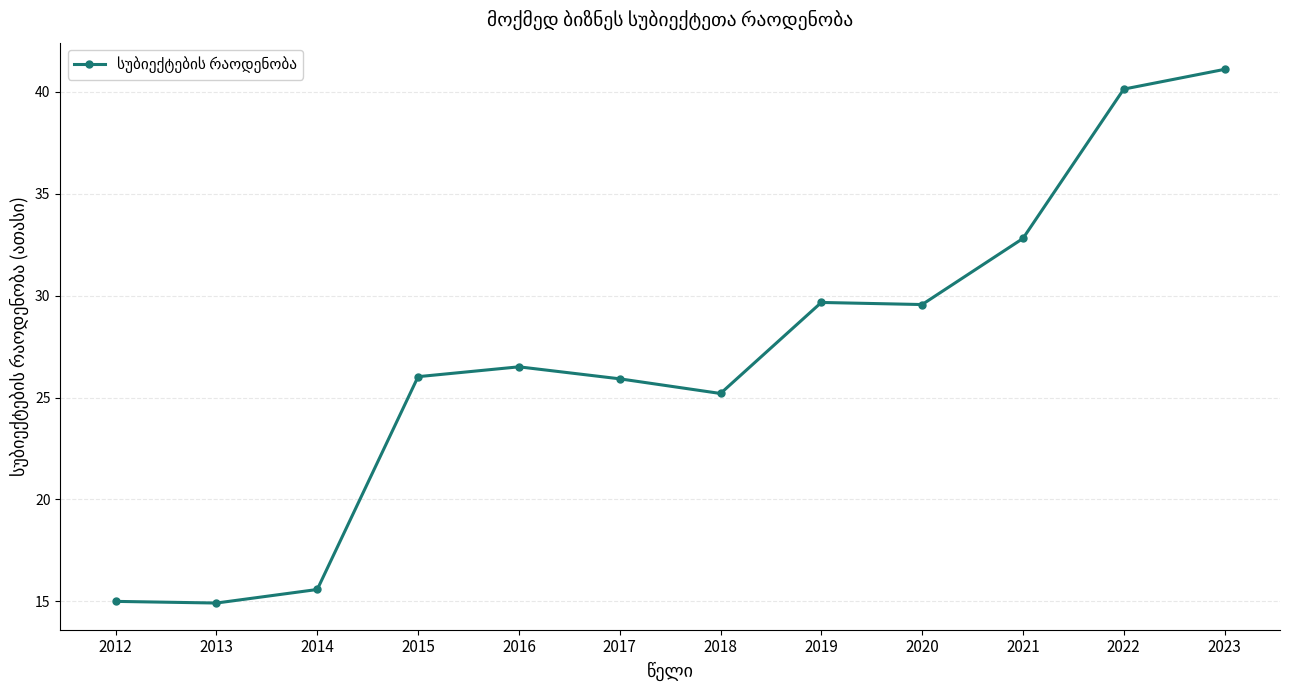

Read the value at 2019.

29.7